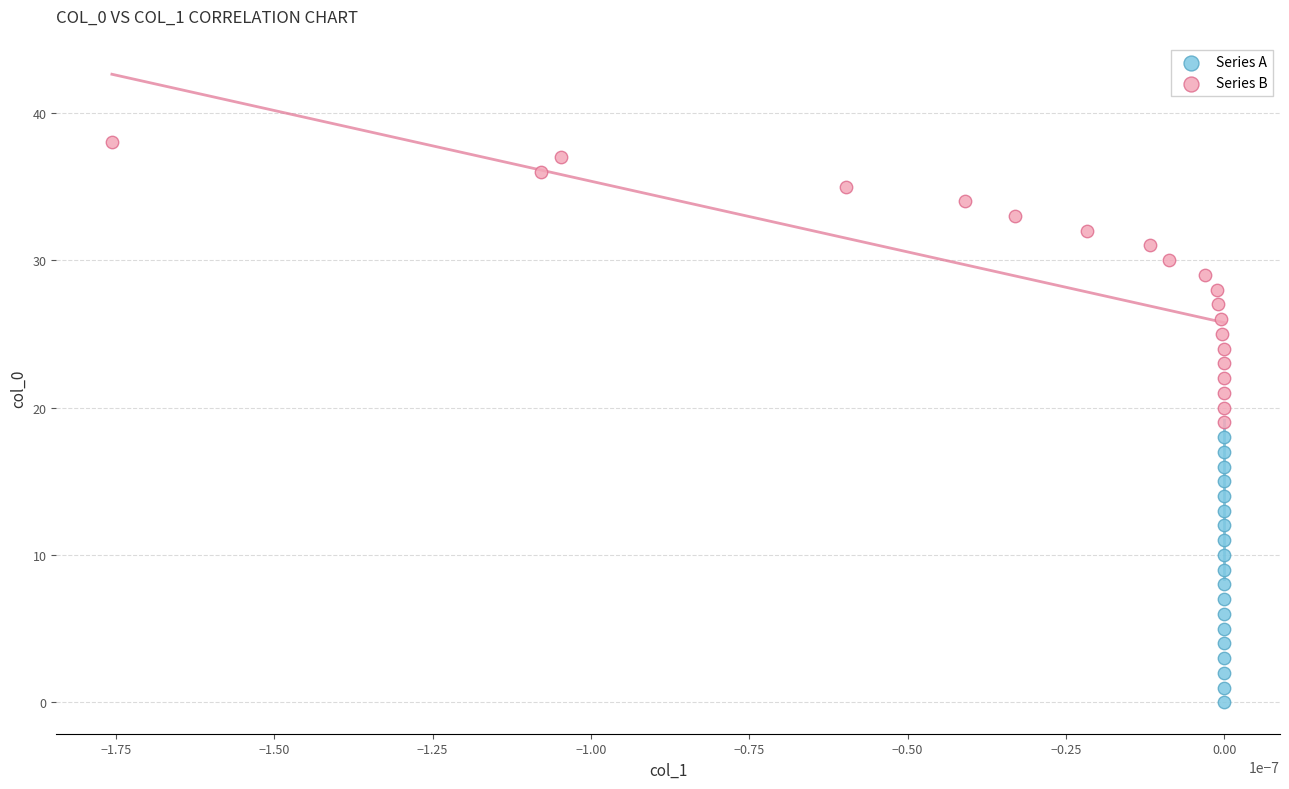

What are all the series names shown in the legend?

Series A, Series B